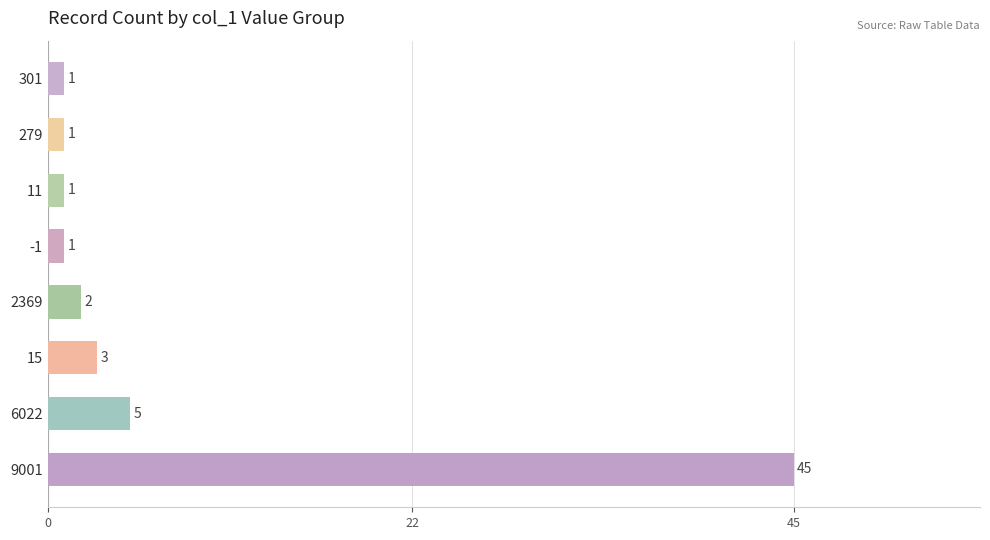

What is the maximum value shown in the chart?

45